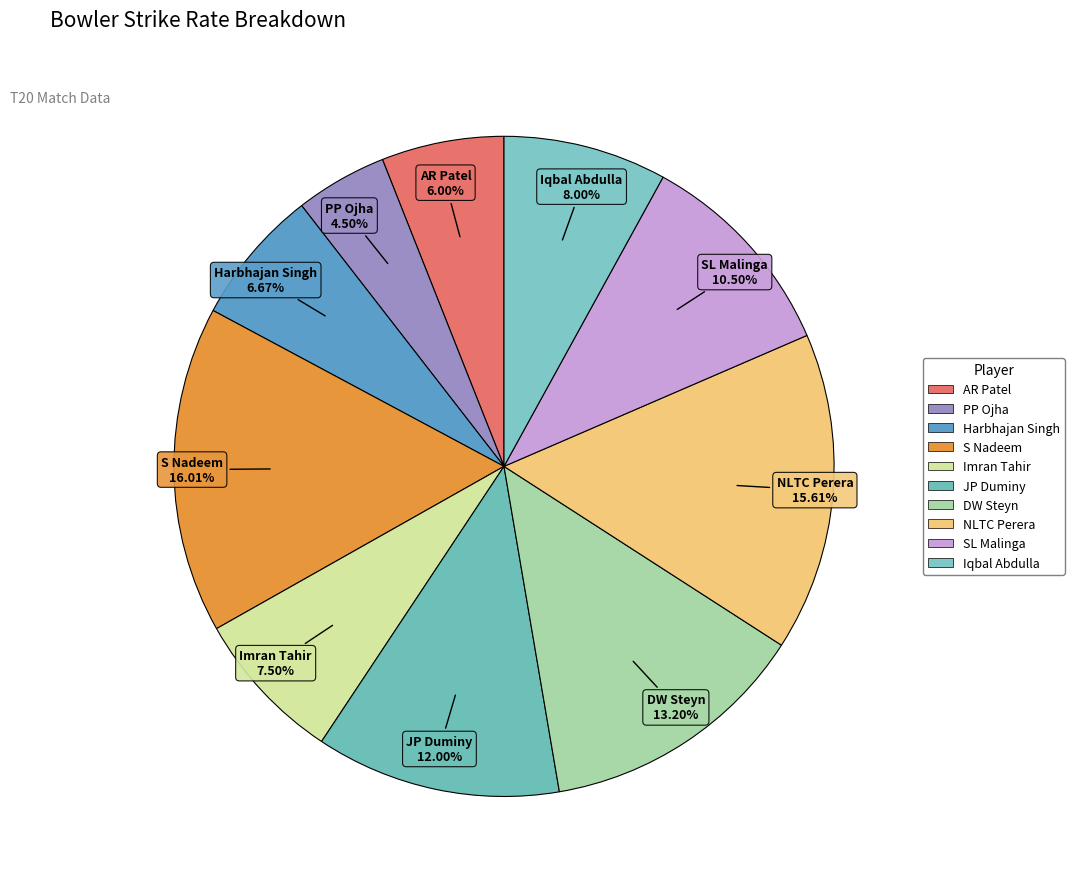

Is the sum of Harbhajan Singh and Iqbal Abdulla greater than half?

No